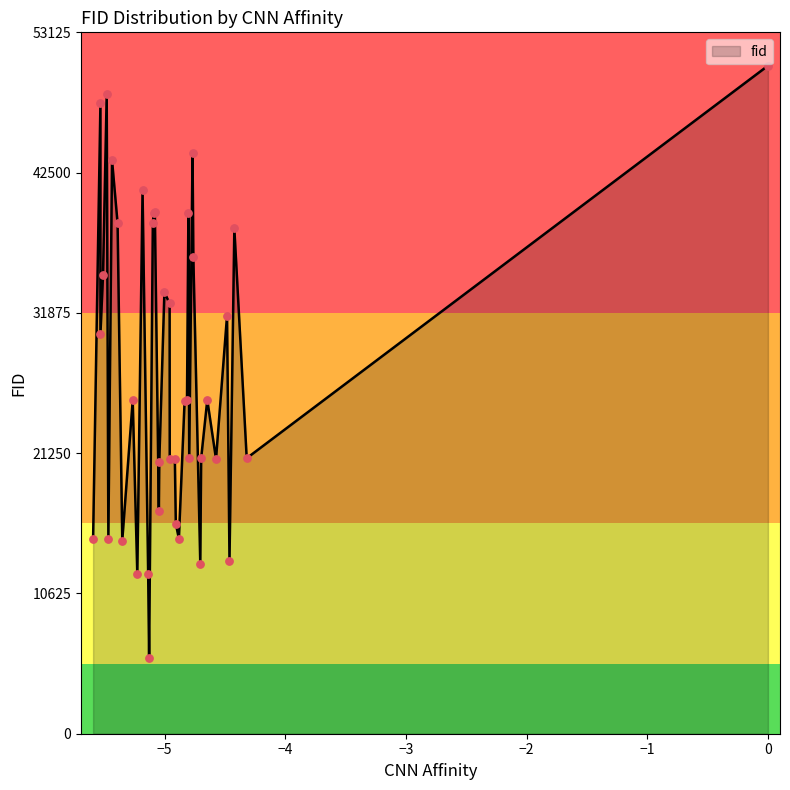

What is the difference between the maximum and minimum values?

44832